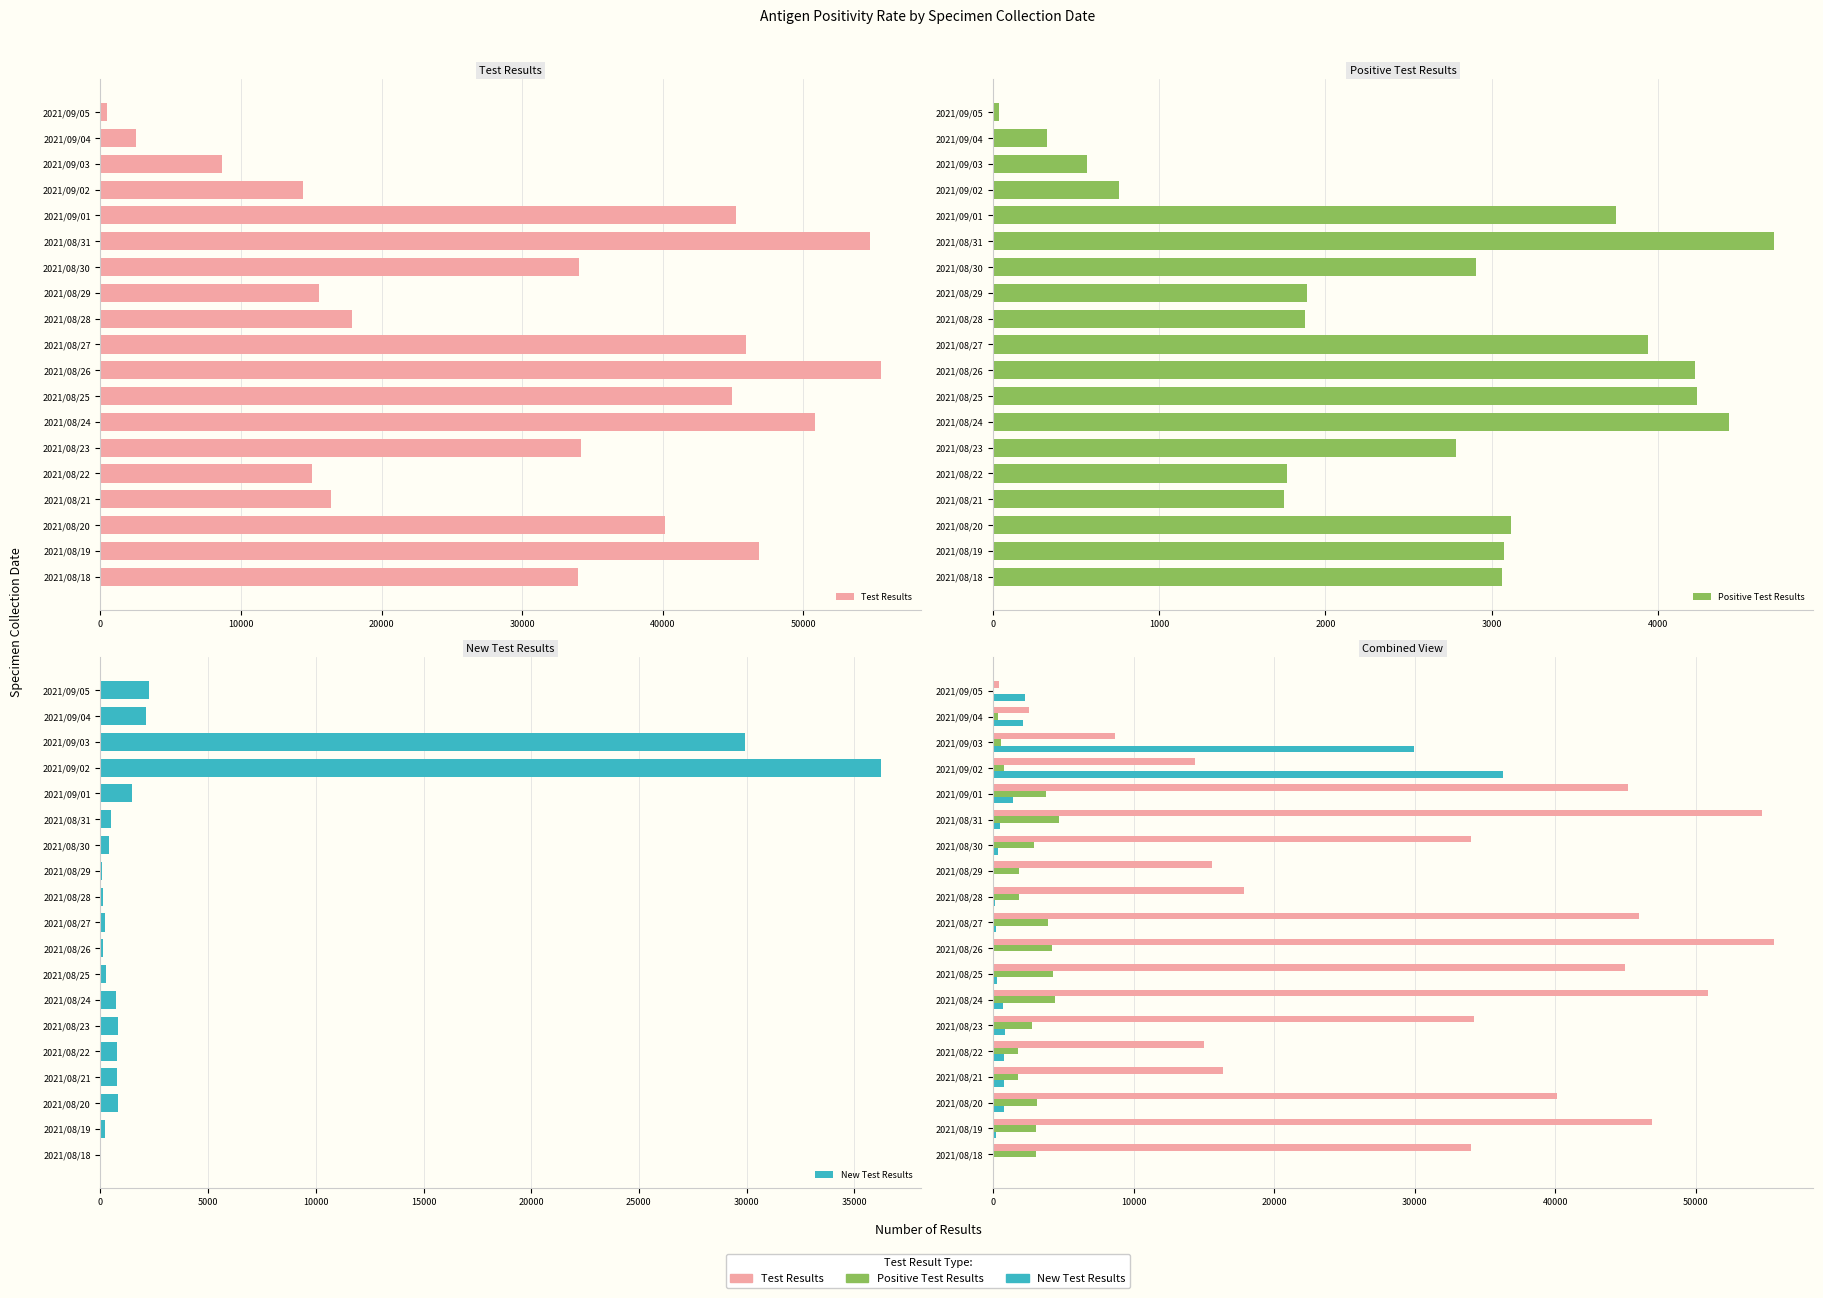

How many bars are there in total?

57